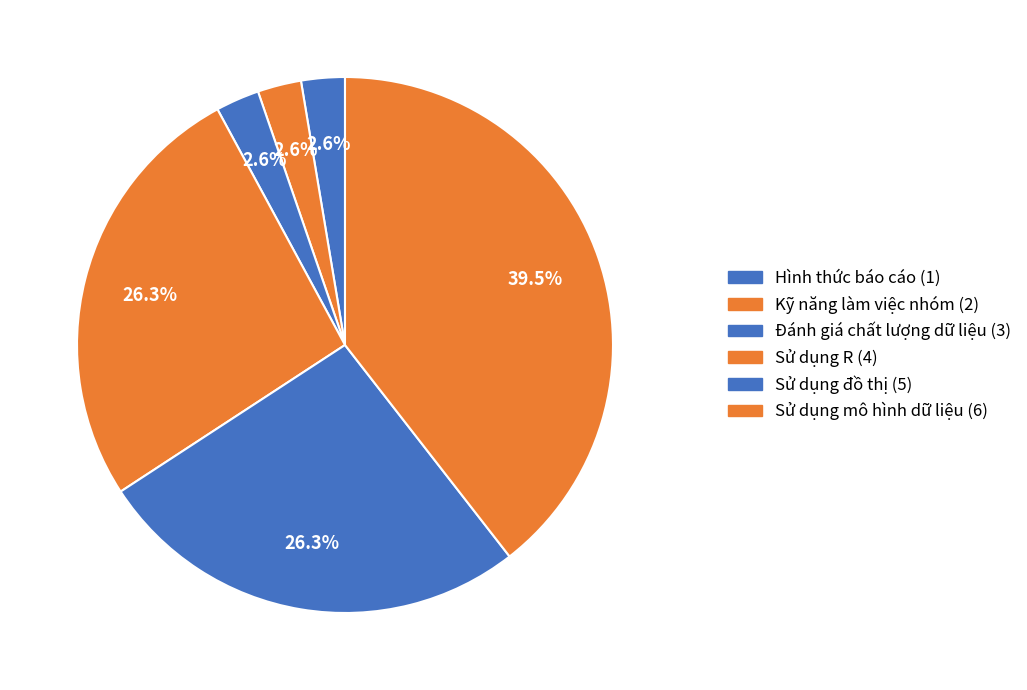

Which has a higher value, Kỹ năng làm việc nhóm (2) or Hình thức báo cáo (1)?

Kỹ năng làm việc nhóm (2)